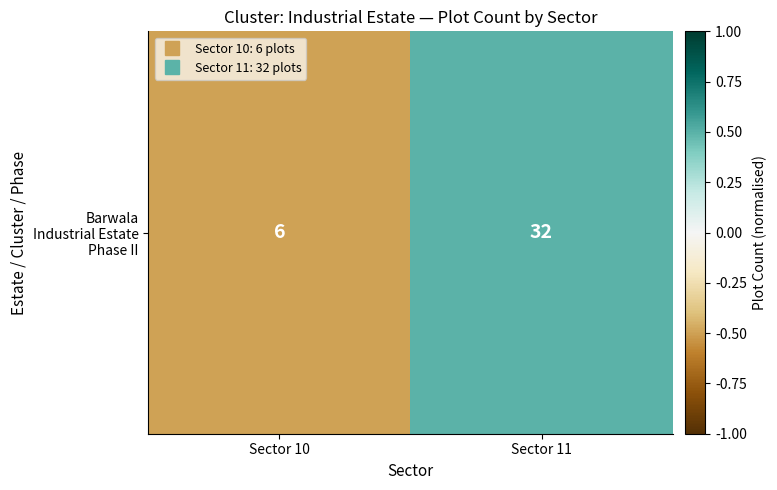

What is the change in value from Sector 10 to Sector 11?

+1.0